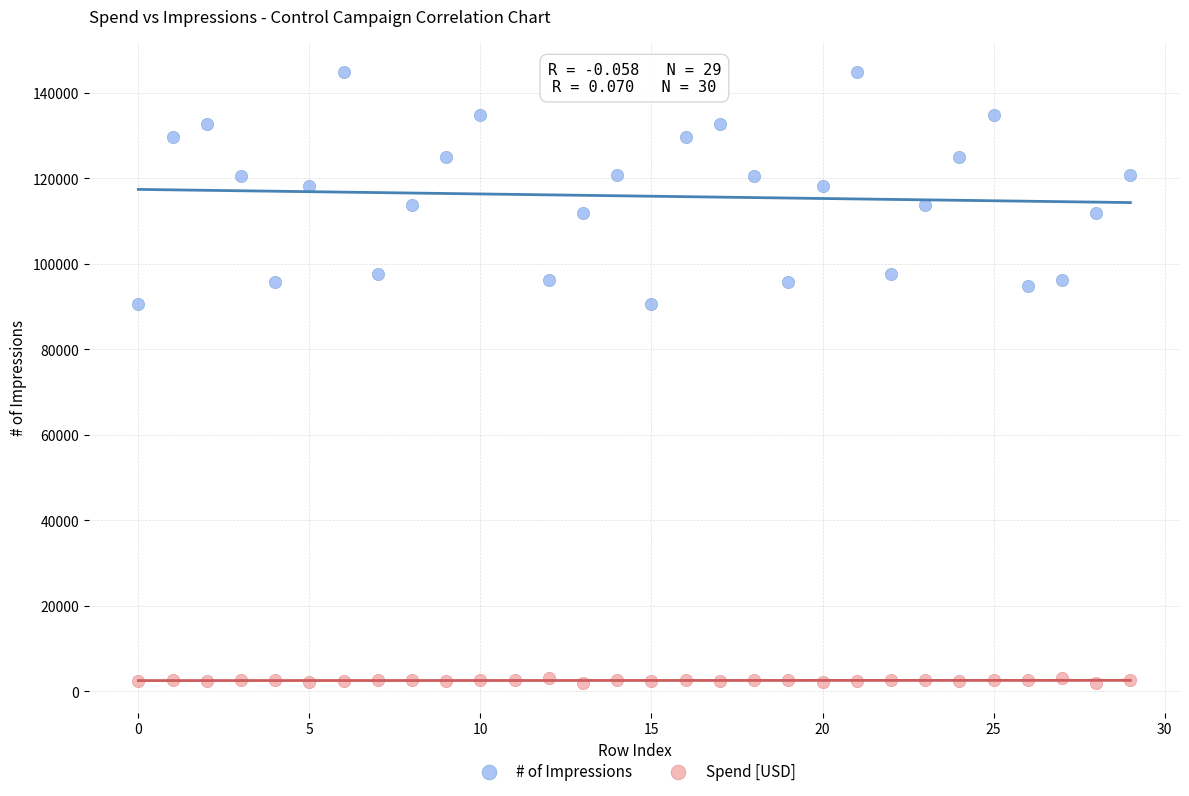

Which series reaches the maximum Y coordinate?

# of Impressions